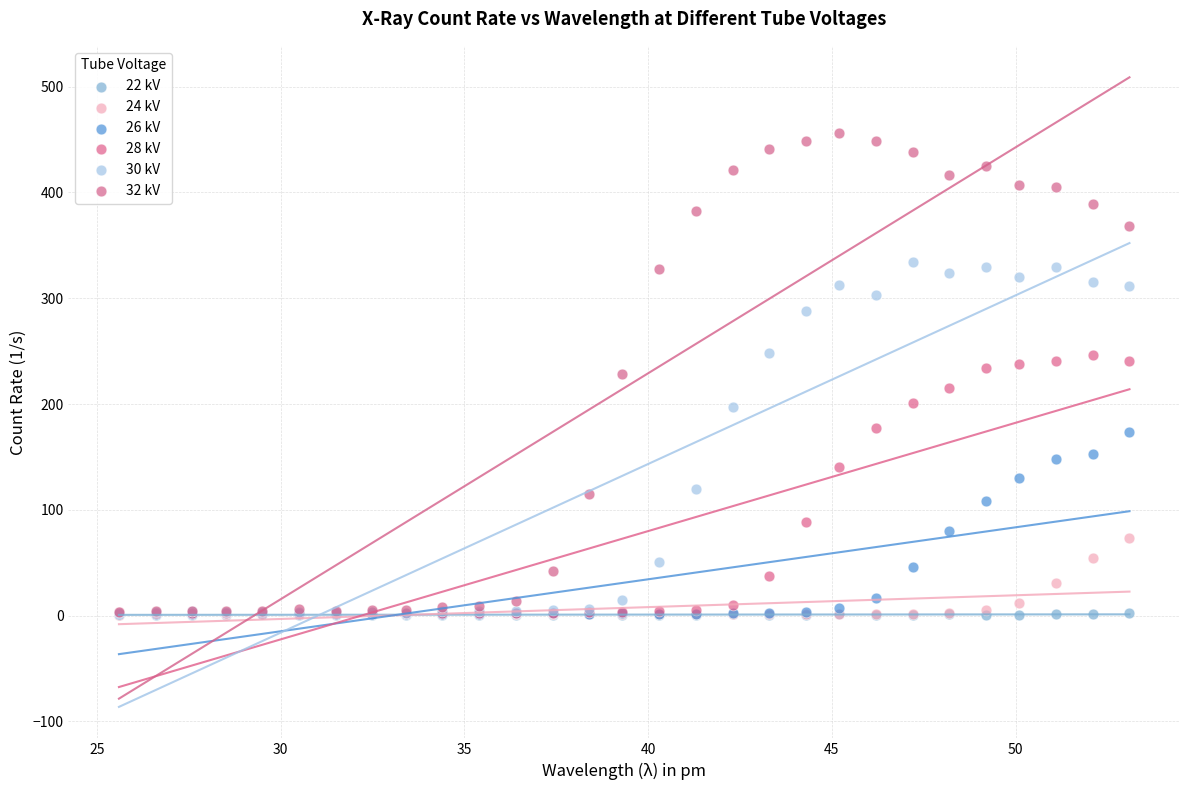

Which series contains the highest Y value?

32 kV